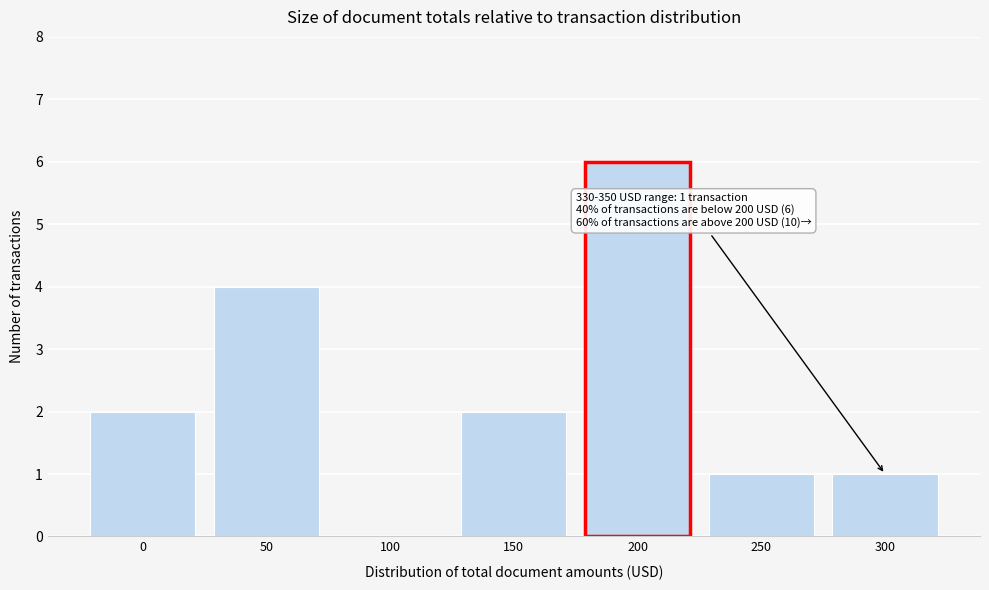

Reading left to right, transcribe all the data shown in this chart.

0=2	50=4	100=0	150=2	200=6	250=1	300=1